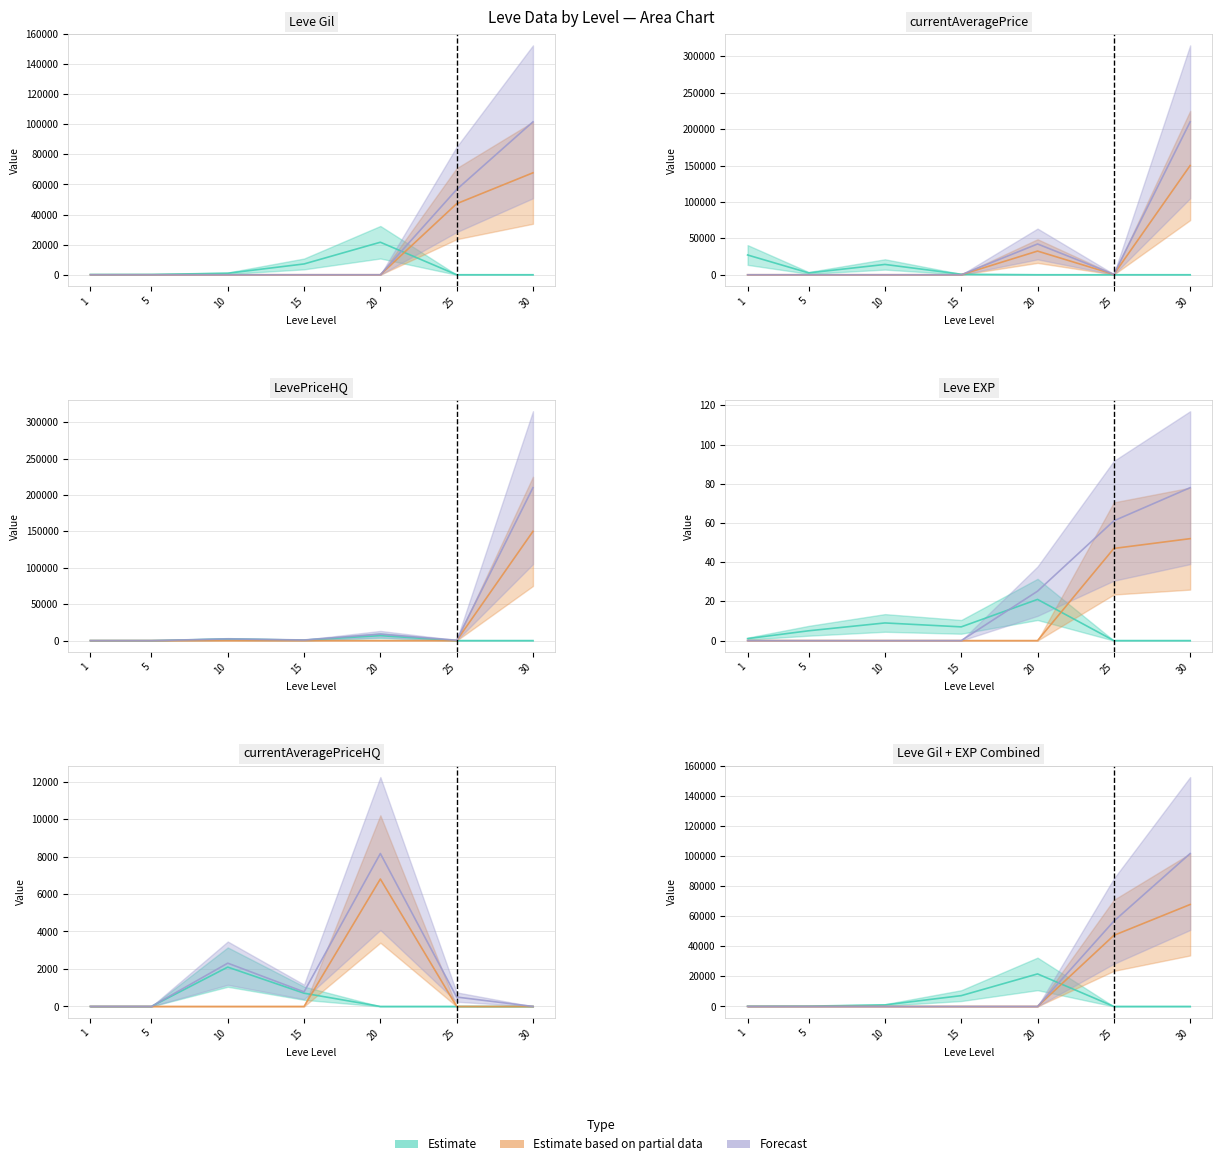

True or false: currentAveragePrice has a value of 210000.0 at 30.

True